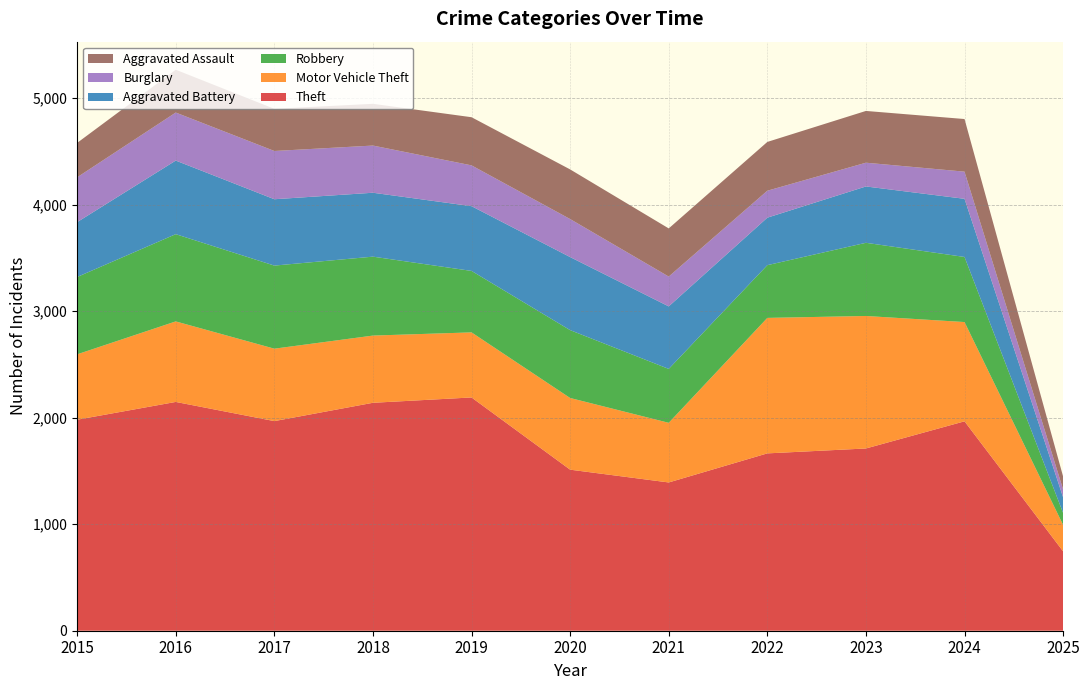

Reading left to right, extract all data points from this chart.

Theft: 1981	2148	1968	2140	2190	1512	1392	1665	1711	1966	745
Motor Vehicle Theft: 614	756	680	631	611	673	560	1272	1244	932	248
Robbery: 726	819	780	741	577	637	506	495	687	611	112
Aggravated Battery: 515	691	623	600	608	686	587	446	529	546	147
Burglary: 421	451	453	443	383	357	280	253	223	255	74
Aggravated Assault: 323	402	396	392	452	466	452	458	486	494	121